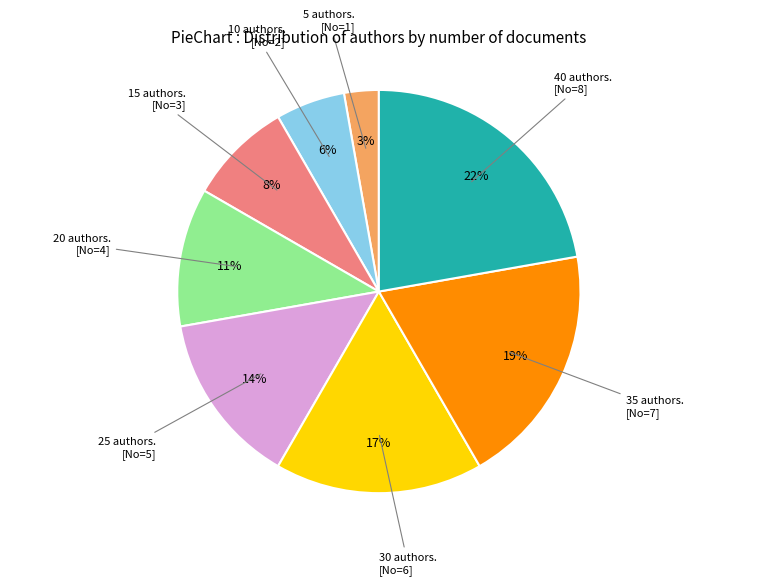

Which category has the biggest portion of the pie?

40